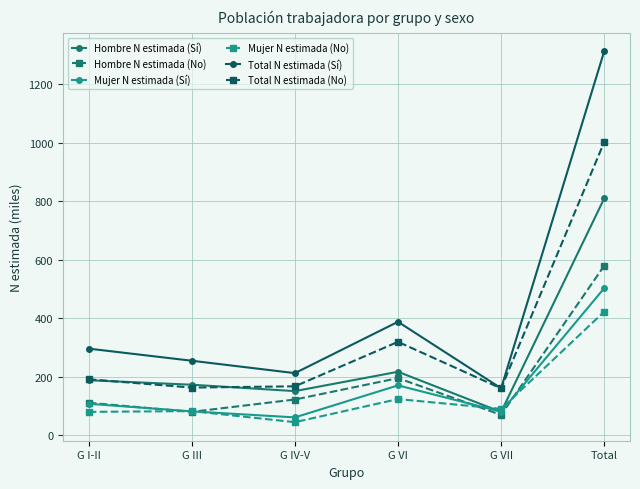

Reading right to left, extract all data points from this chart.

Hombre N estimada (Sí): 810.0	79.9	217.3	151.2	173.1	188.5
Hombre N estimada (No): 579.8	69.9	195.6	122.5	80.4	111.4
Mujer N estimada (Sí): 503.1	80.9	170.8	61.4	82.0	108.0
Mujer N estimada (No): 422.9	90.6	124.0	45.1	83.0	80.3
Total N estimada (Sí): 1313.1	160.8	388.1	212.7	255.0	296.4
Total N estimada (No): 1002.7	160.5	319.6	167.6	163.3	191.7